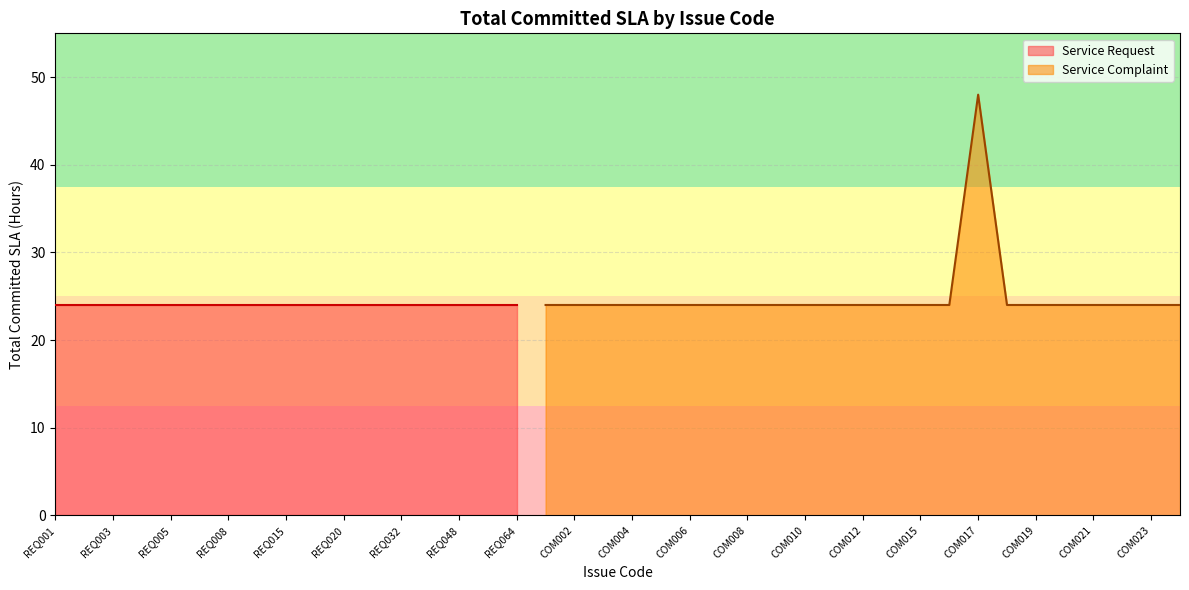

What is the approximate value at COM012, to the nearest 5?

25